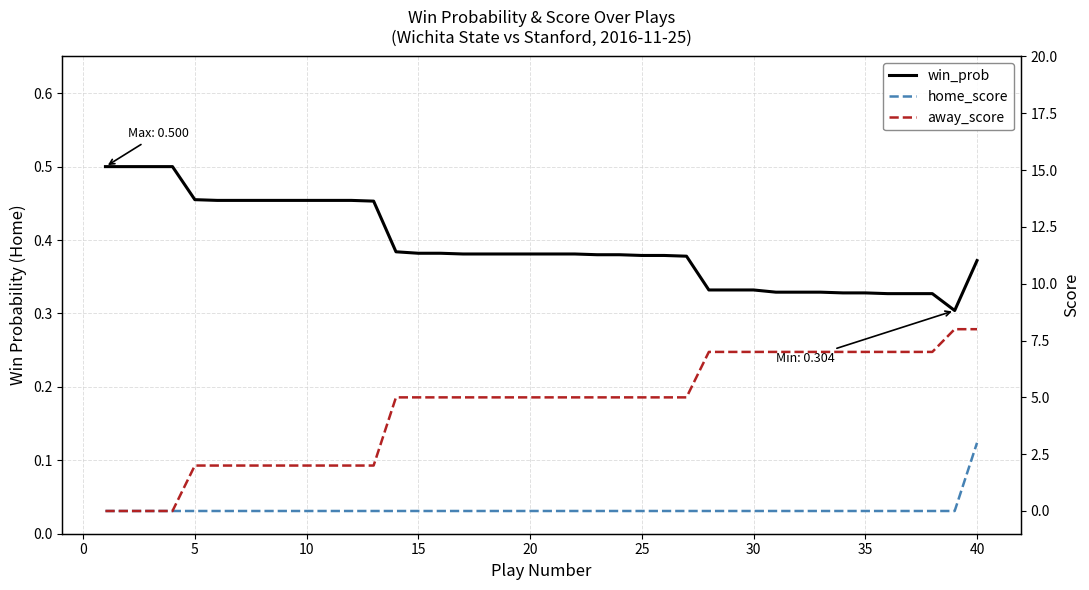

Is the value of home_score at 18 greater than the value of win_prob at −5?

No